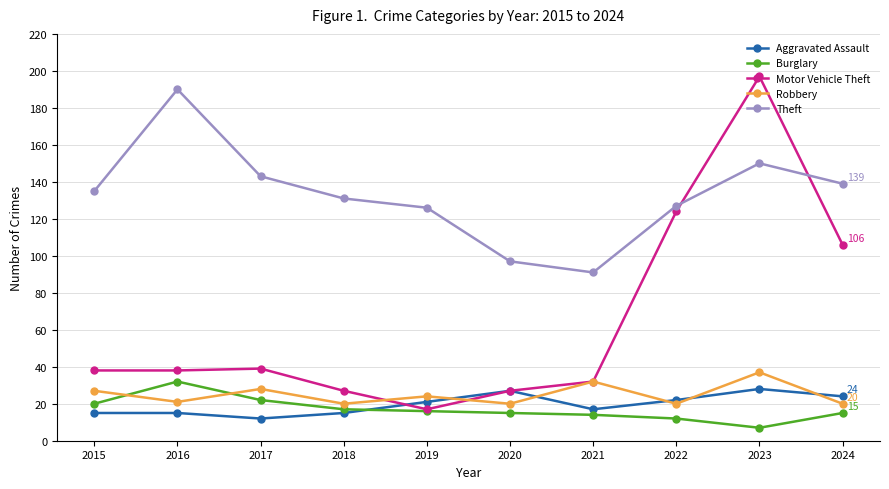

True or false: Robbery has more than 0 interior local peaks.

True